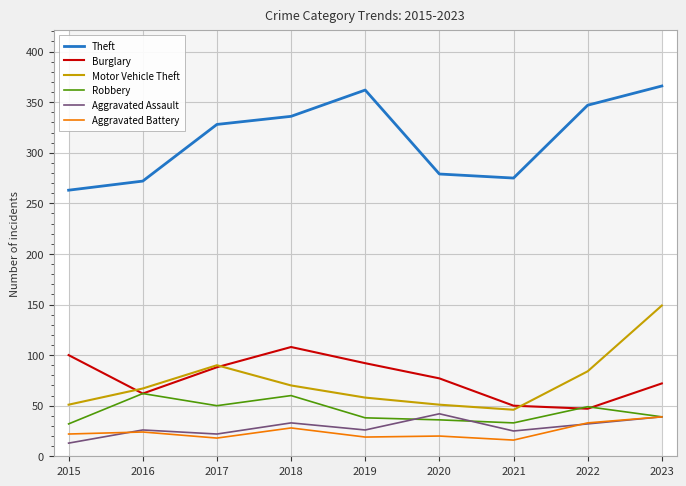

The Theft series shows 170 at 2020. True or false?

False